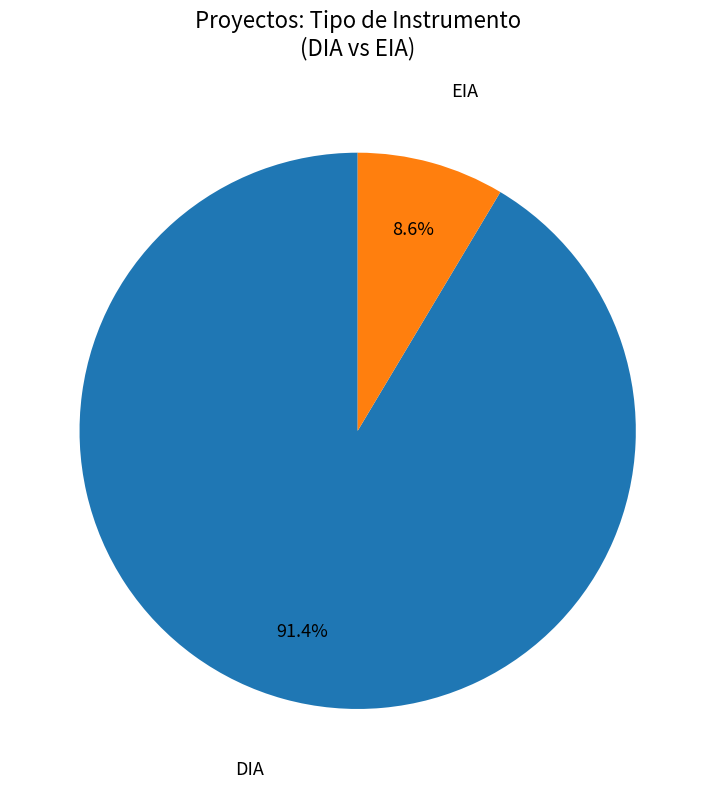

Combined, do DIA and EIA account for over 50%?

Yes